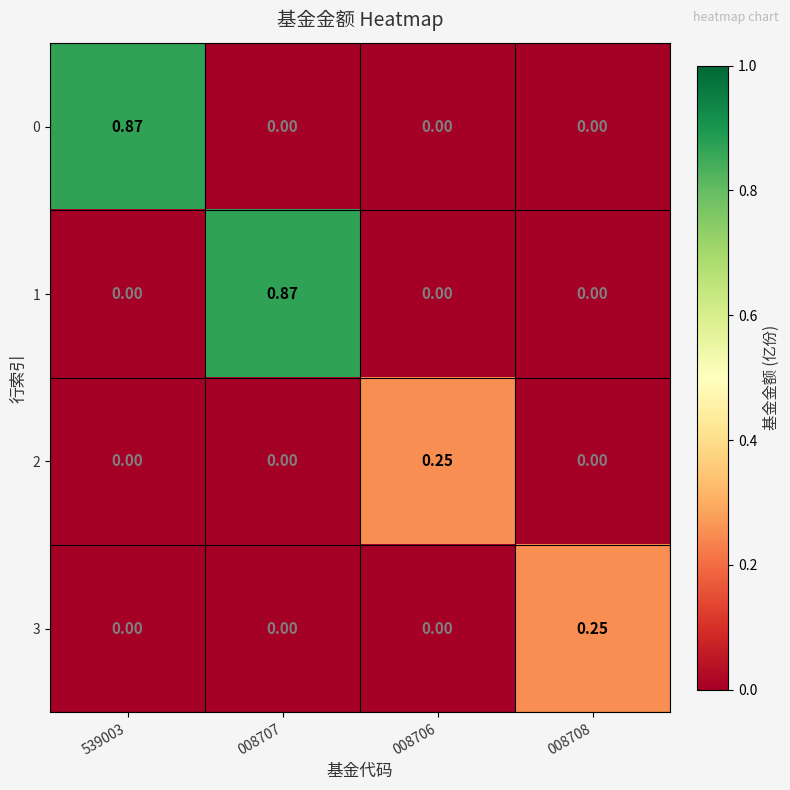

Is the value of 0 at 008707 greater than the value of 1 at 008707?

No